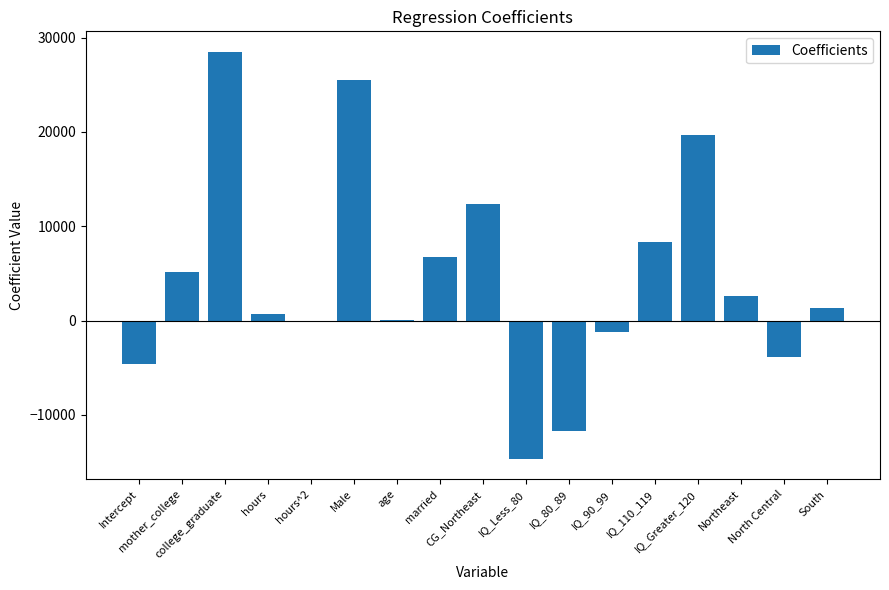

What is the sum of all values?

75137.9